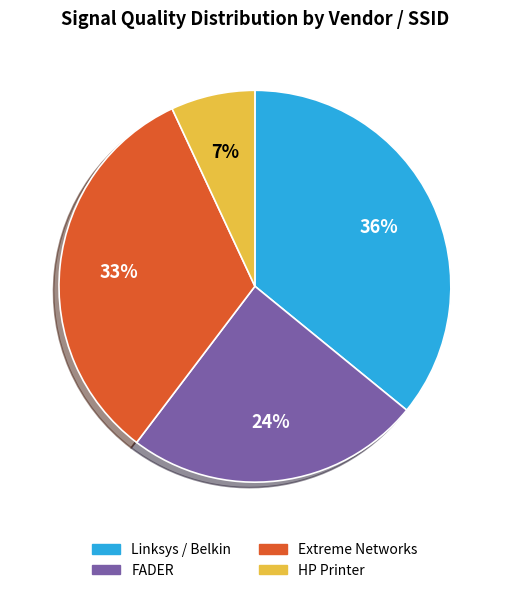

Does any single category account for the majority?

No